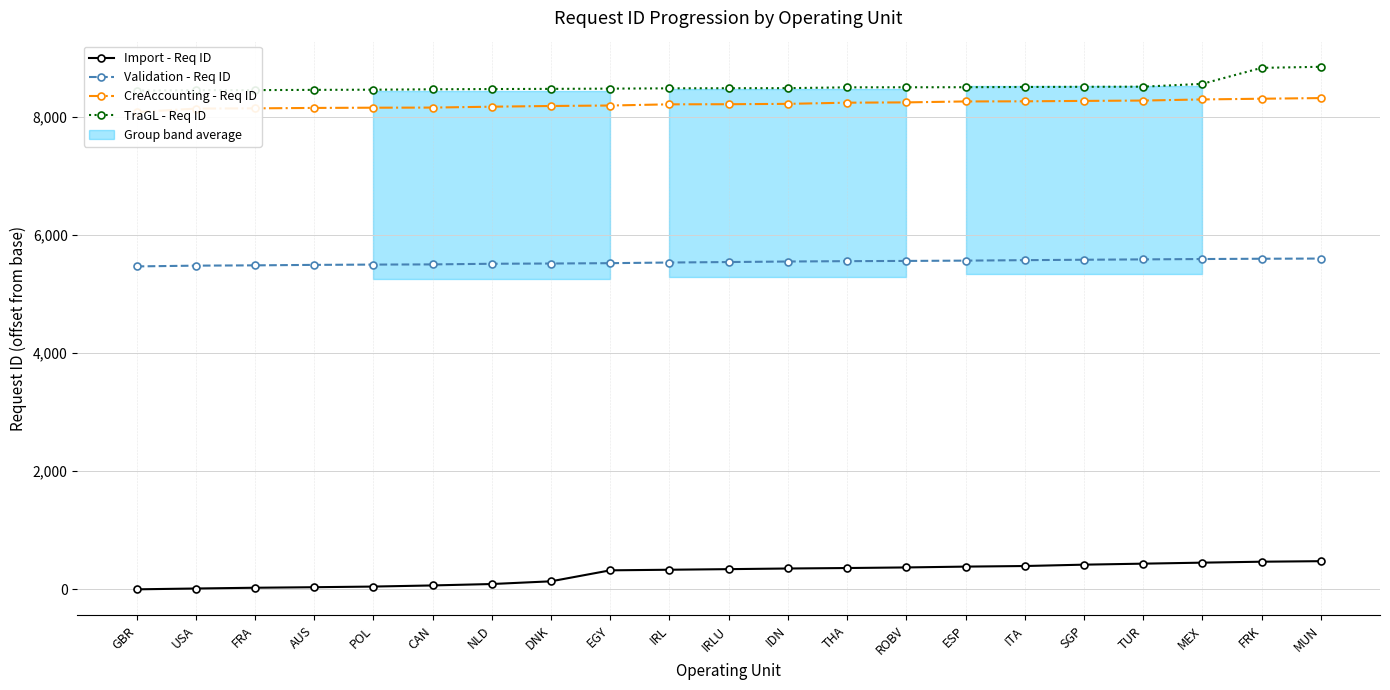

Which series has the largest range (max minus min)?

Import - Req ID